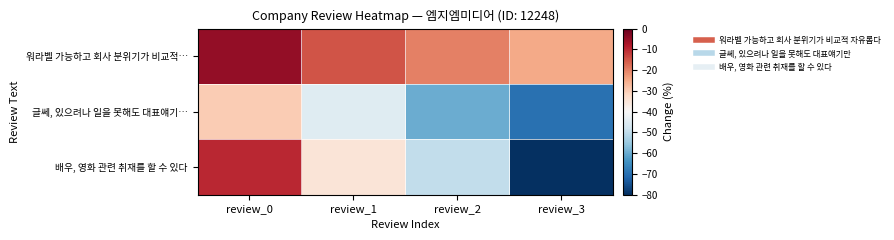

Rank the series by their average value, from lowest to highest.

글쎄, 있으려나 일을 못해도 대표얘기…, 배우, 영화 관련 취재를 할 수 있다, 워라벨 가능하고 회사 분위기가 비교적…